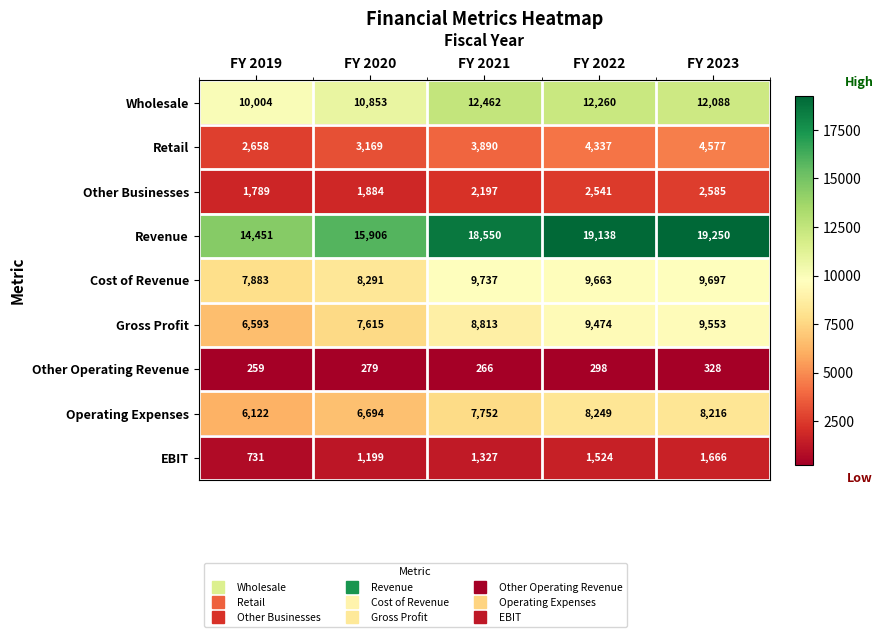

At which label does Revenue reach its peak?

FY 2023